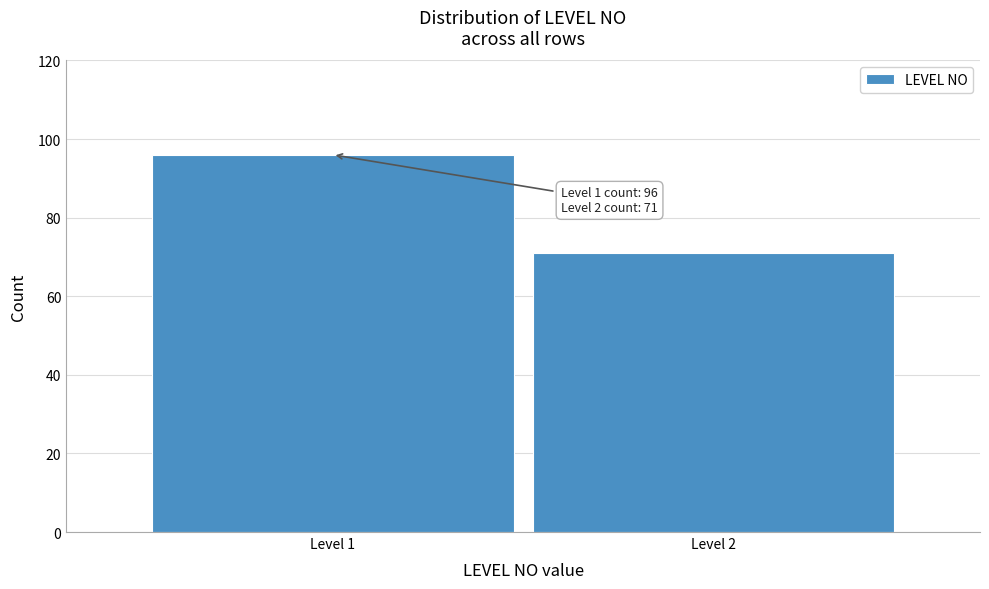

Reading left to right, list all the values displayed in this chart.

Level 1=96	Level 2=71